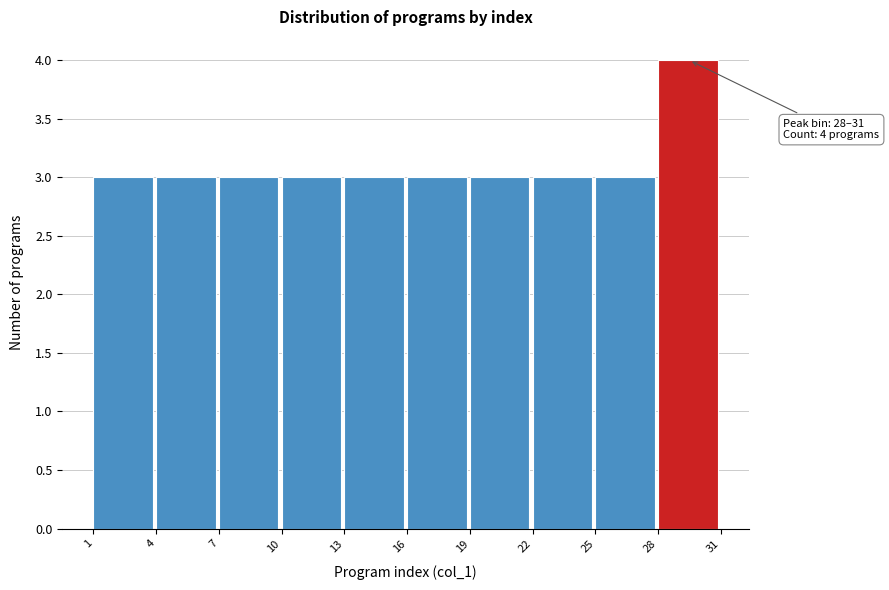

Which range on the x-axis has the tallest bar?

28 to 31